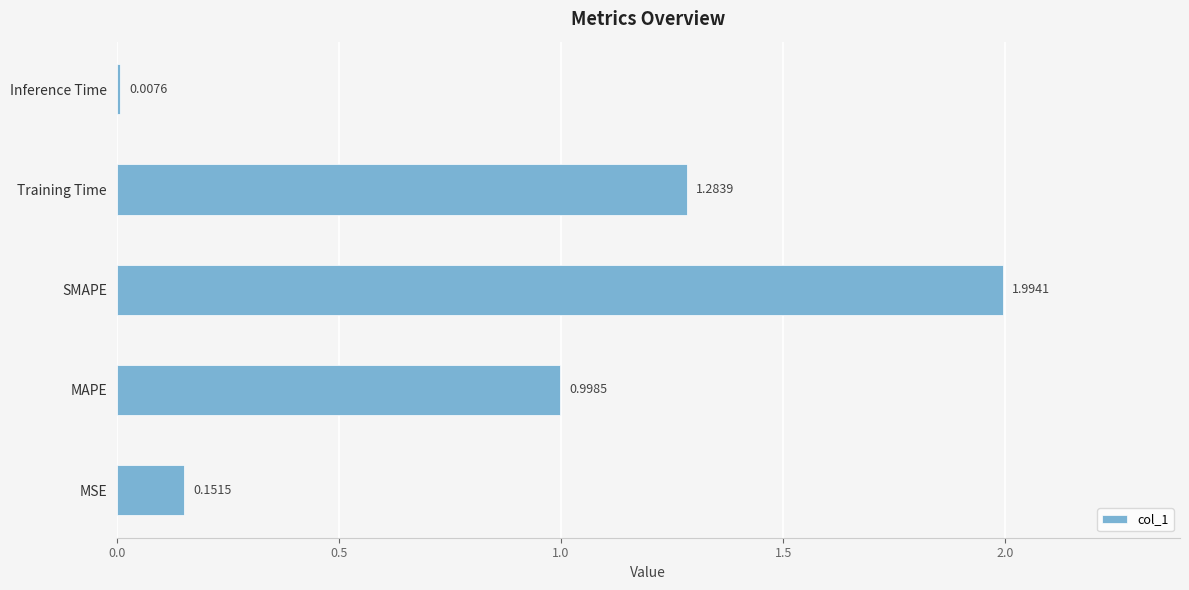

Between Inference Time and MSE, which is larger?

MSE